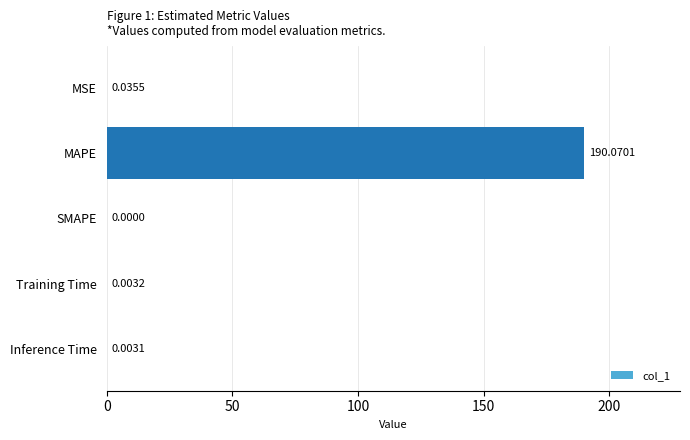

What is the sum of all values?

190.1